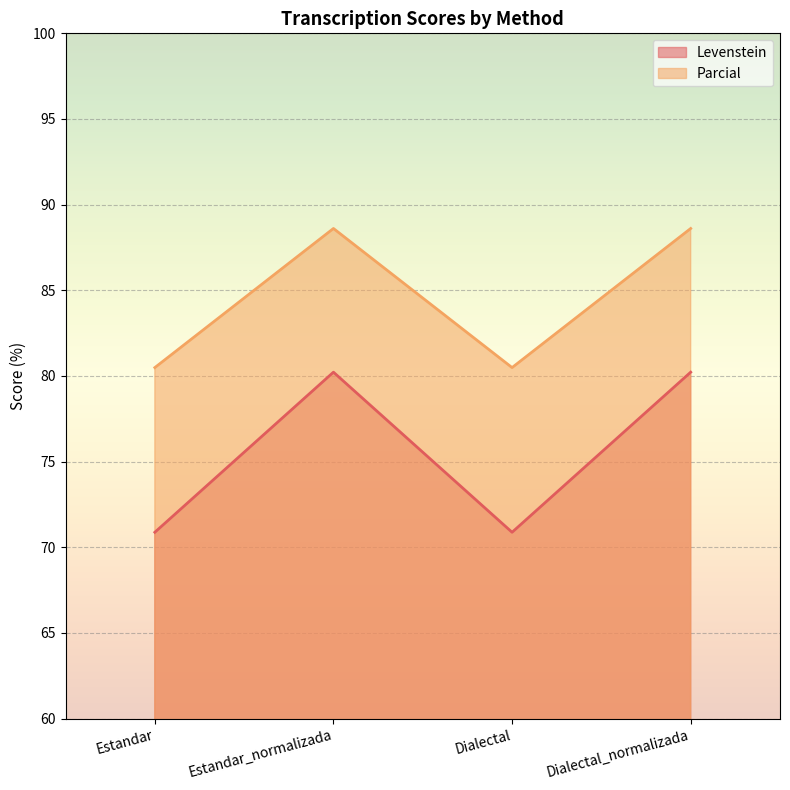

Rank the series by their maximum value, from highest to lowest.

Parcial, Levenstein